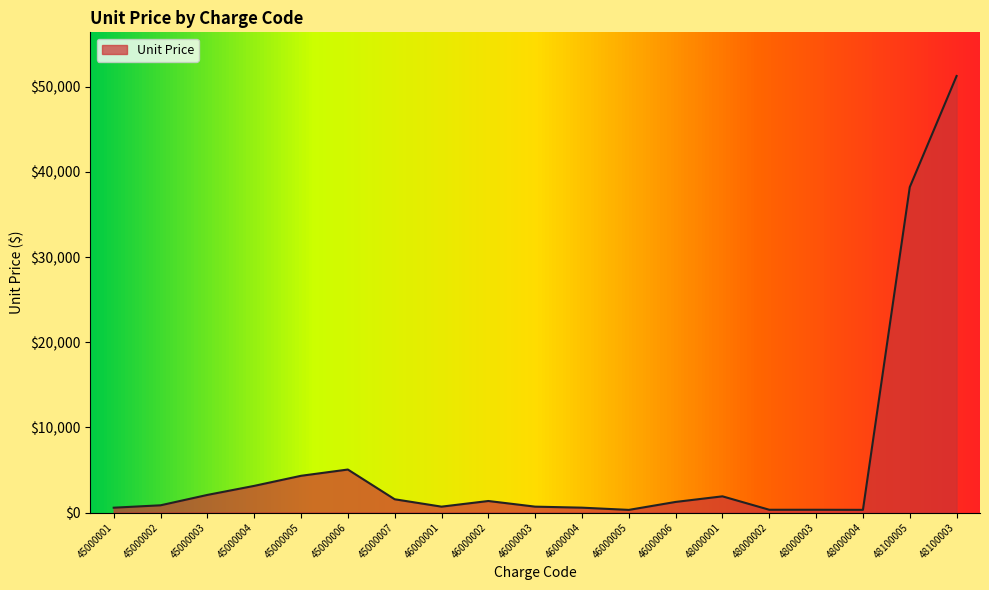

The value at 45000007 is 1559.0. True or false?

True